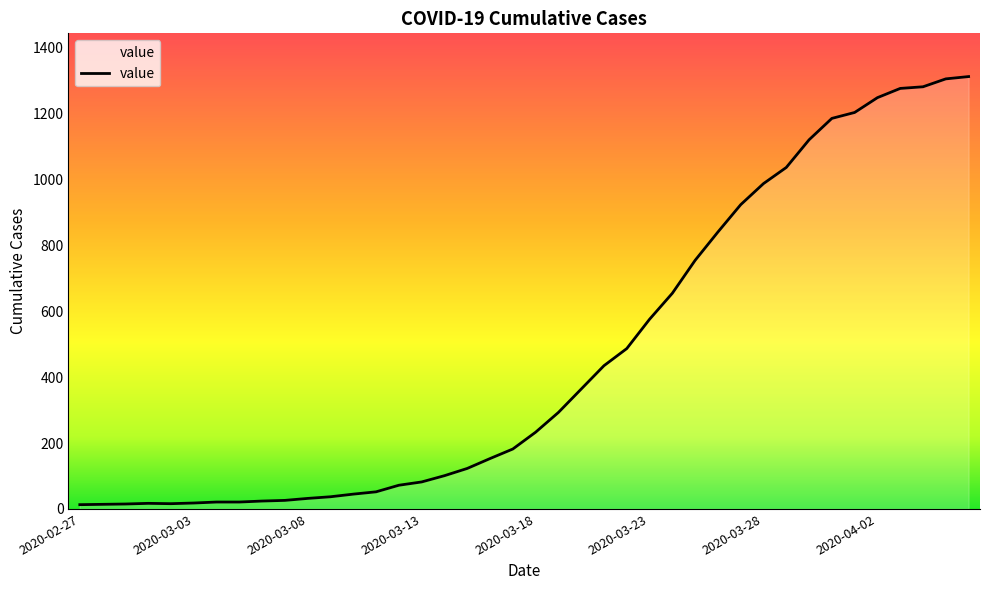

What is the greatest value displayed?

1313